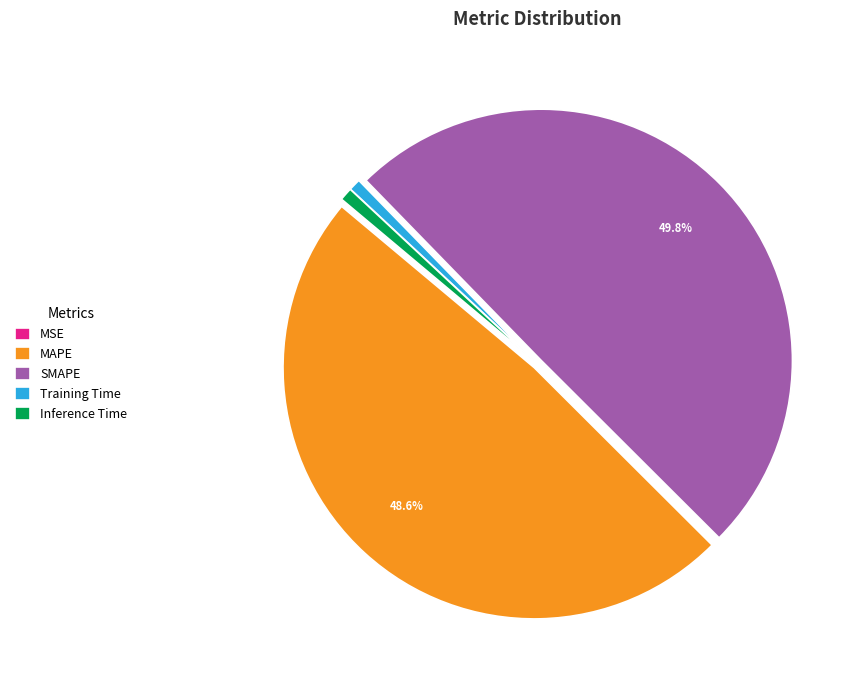

To the nearest percent, what percentage of the pie is Inference Time?

1%